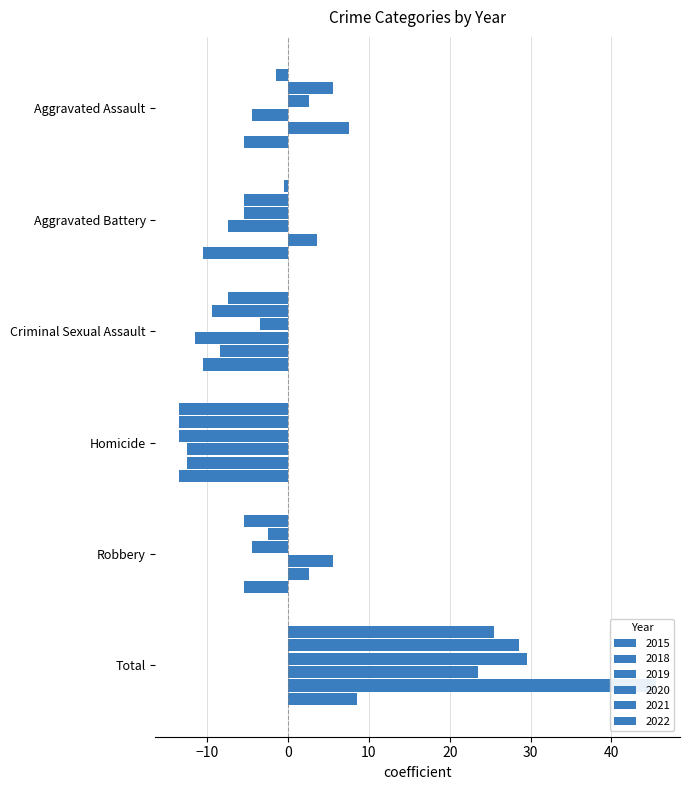

Which label corresponds to the largest value in the chart?

Total